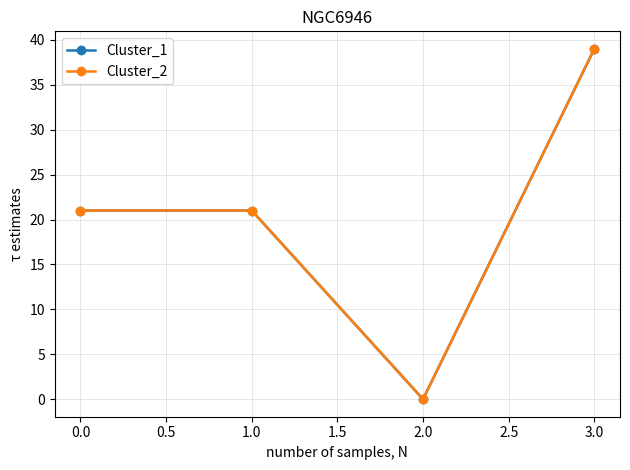

Is this an area chart (filled region under the line)?

No